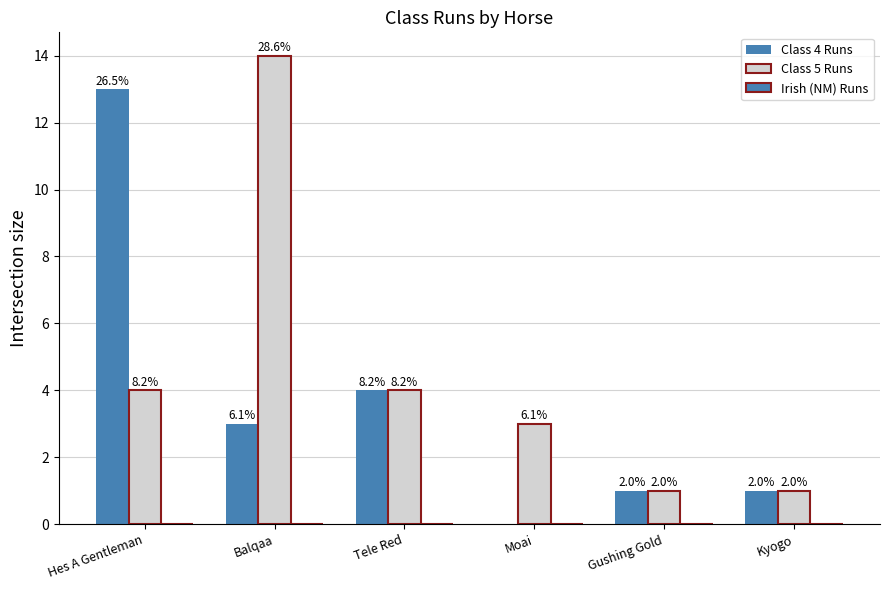

How many groups of bars are there?

6